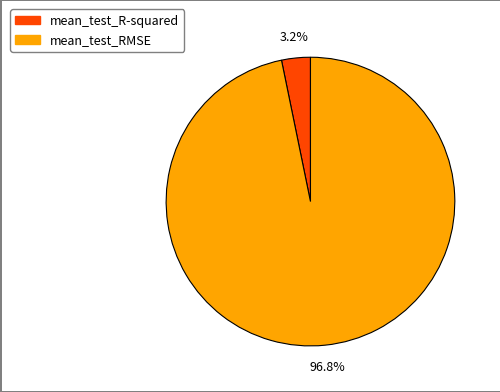

To the nearest percent, what portion does mean_test_RMSE represent?

97%